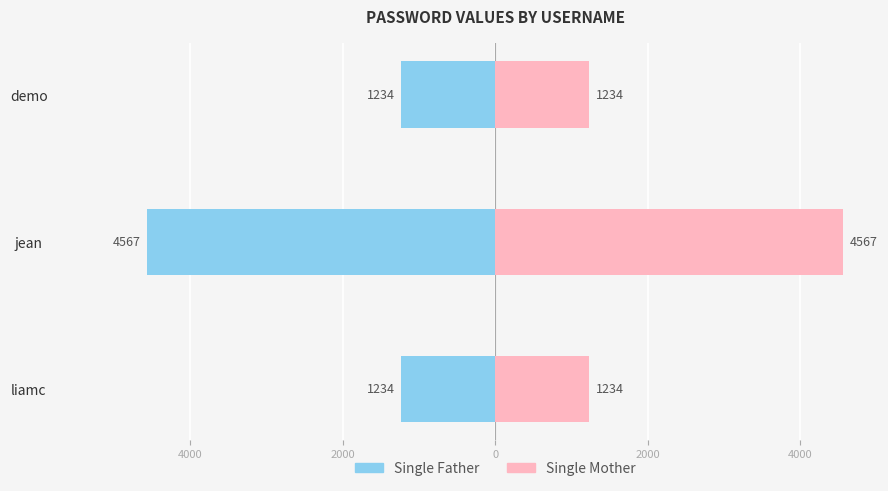

What is the smallest value displayed?

-4567